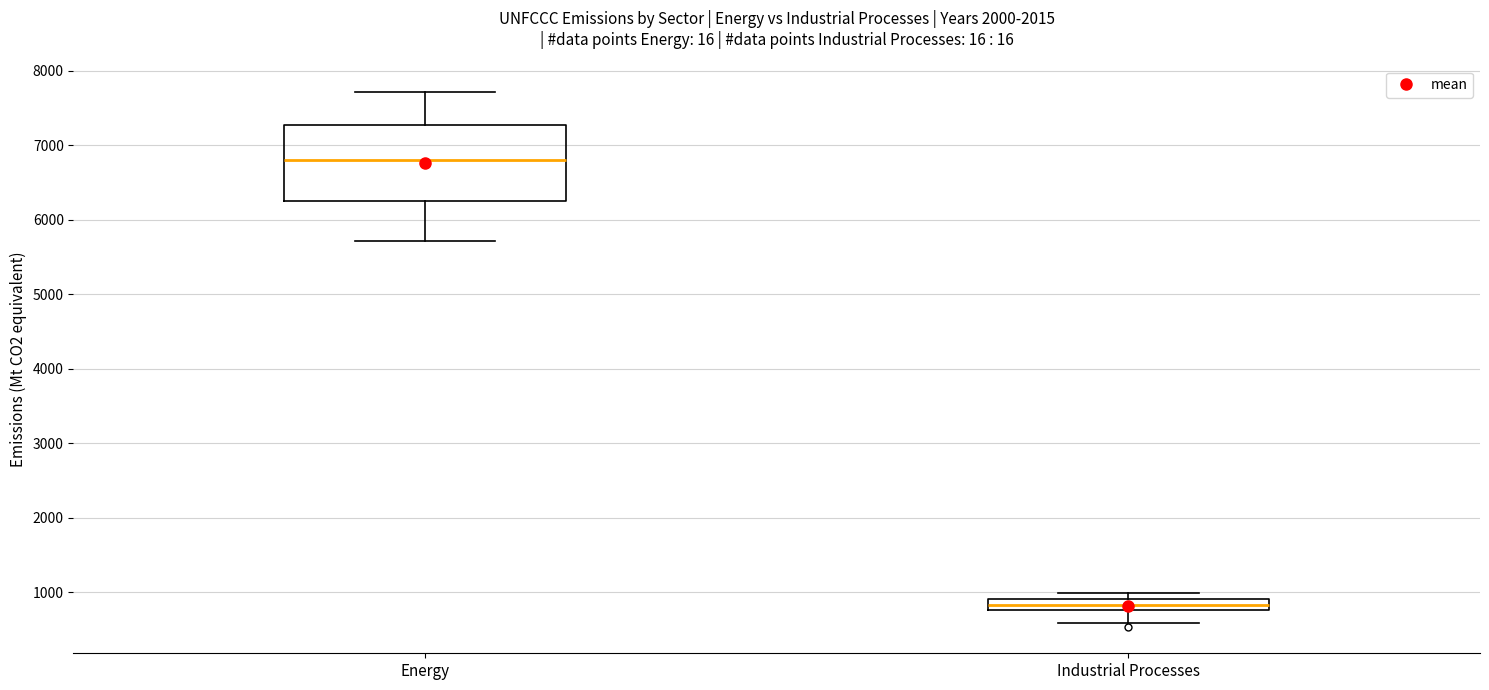

Which box is the tallest, from its lower edge to its upper edge?

Energy